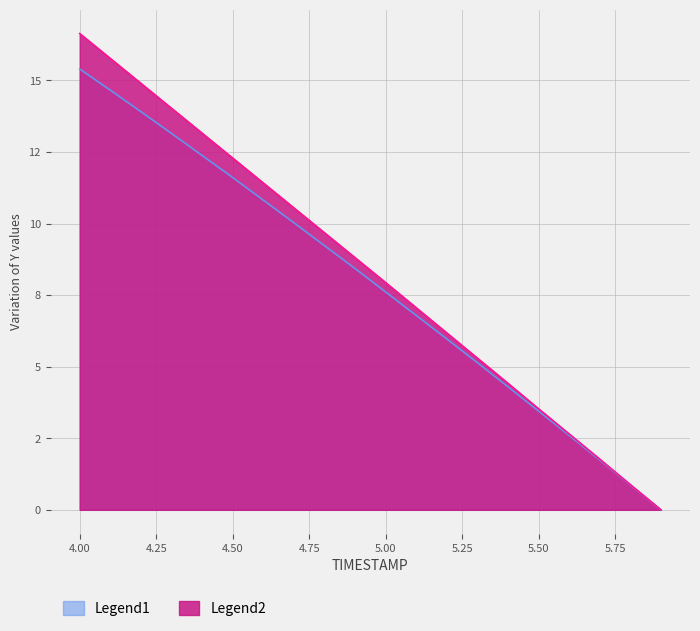

What is the spread (max minus min) of values at 5.0?

0.3